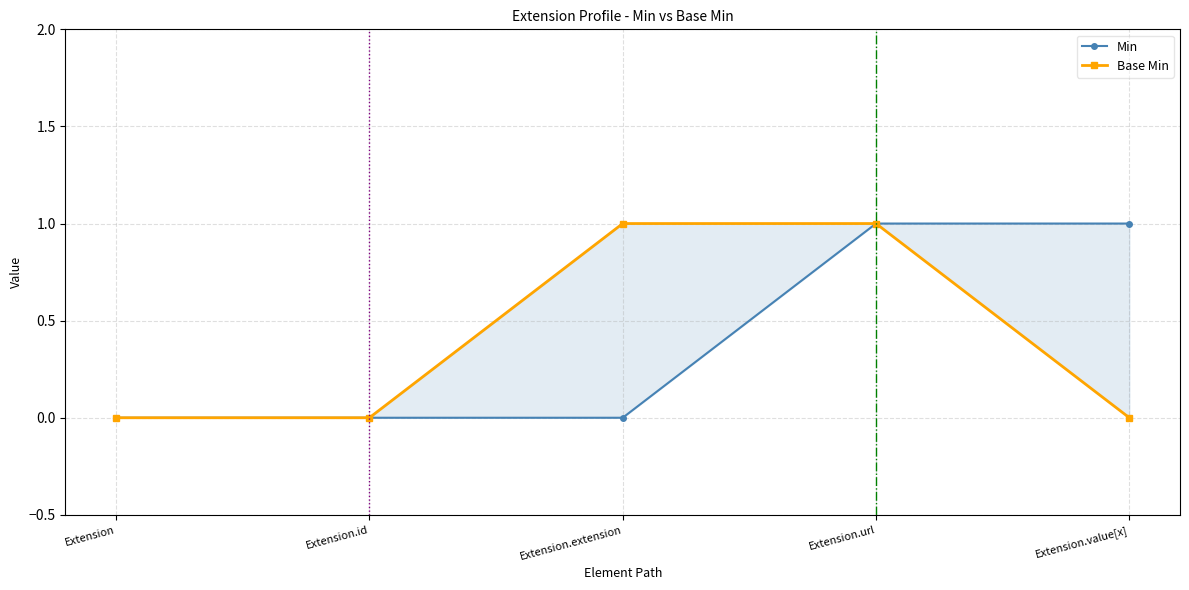

True or false: Base Min and Min intersect in this chart.

False